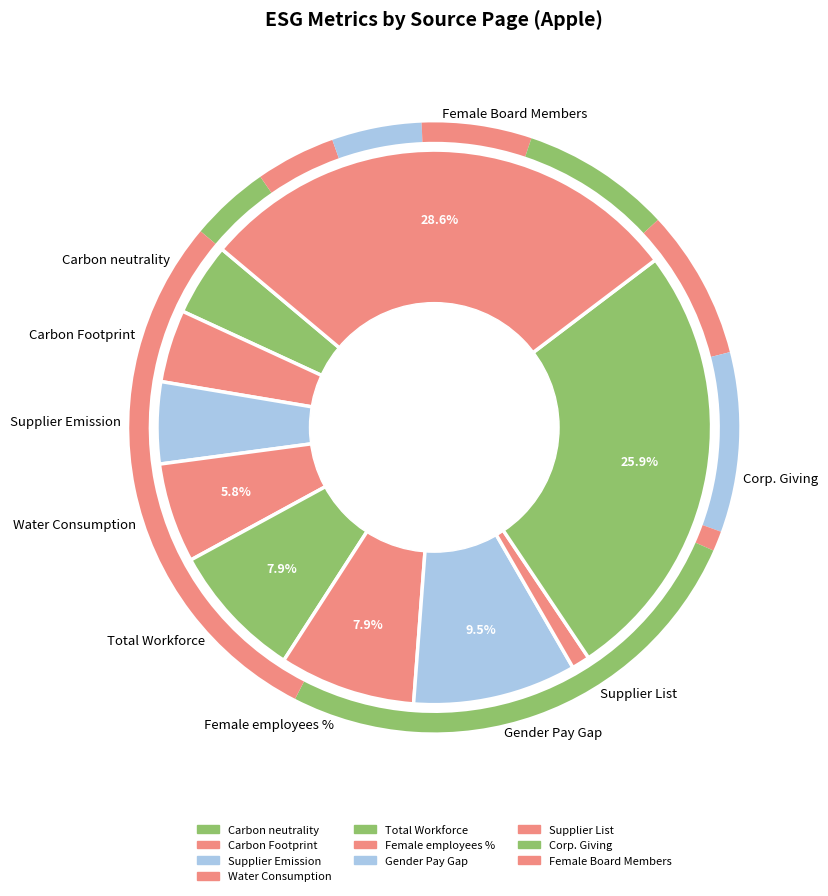

Approximately how many times larger is the value at Water Consumption compared to Carbon Footprint?

1.4